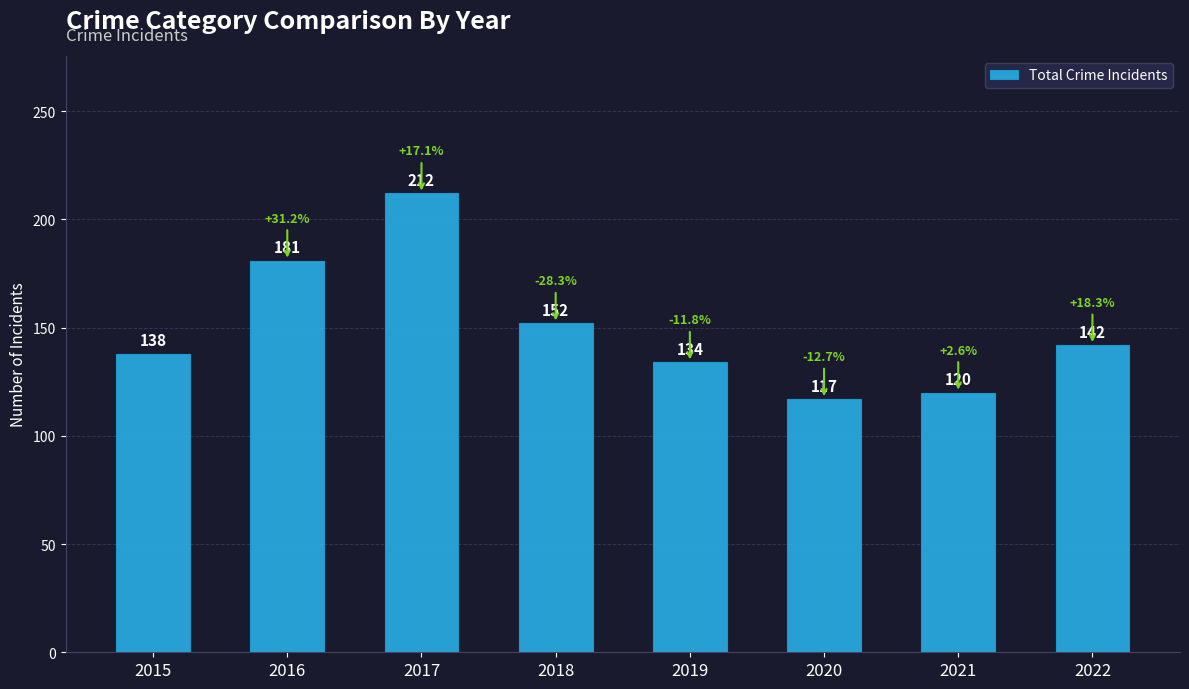

Between 2015 and 2019, which is larger?

2015